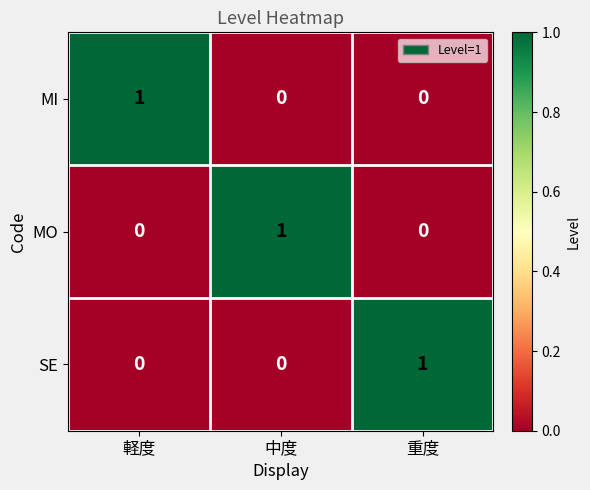

True or false: MI has a value of 2 at 軽度.

False